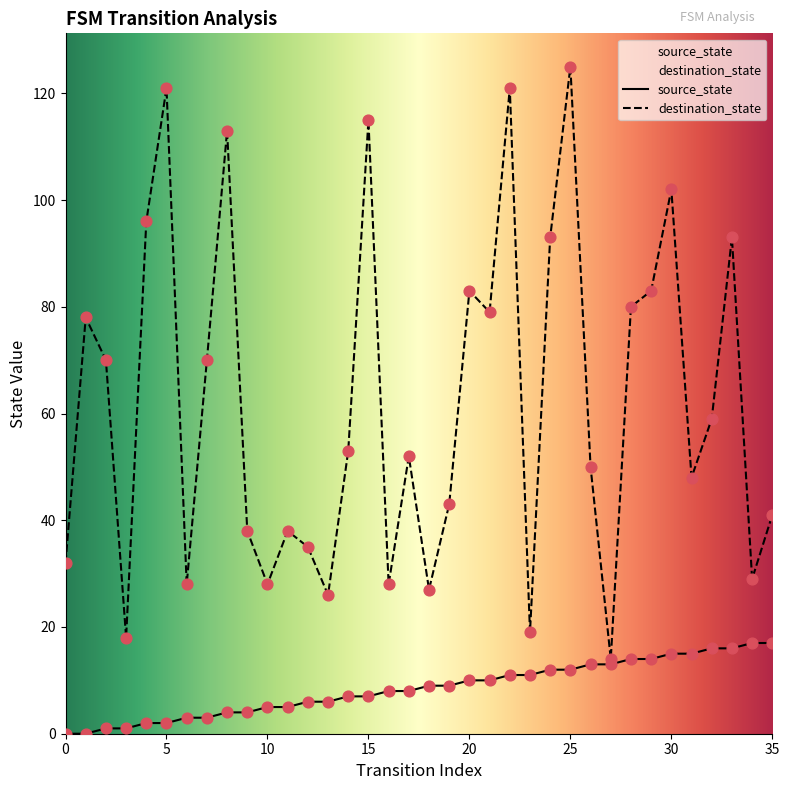

What are all the series names shown in the legend?

source_state, destination_state